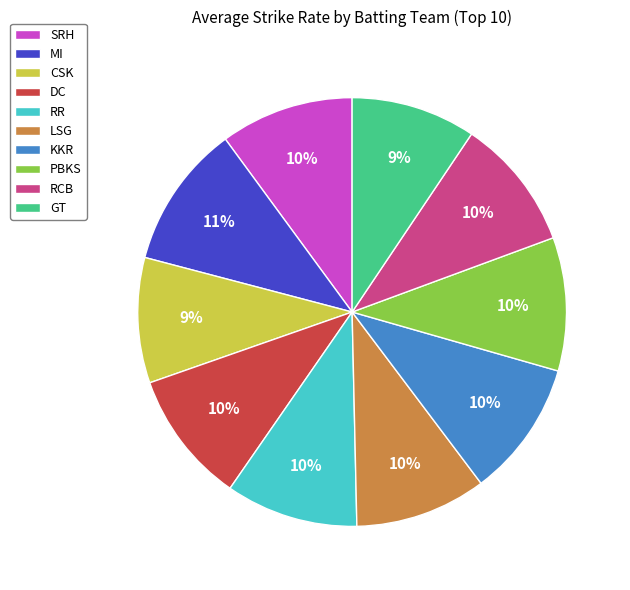

Count the number of slices in the pie.

10